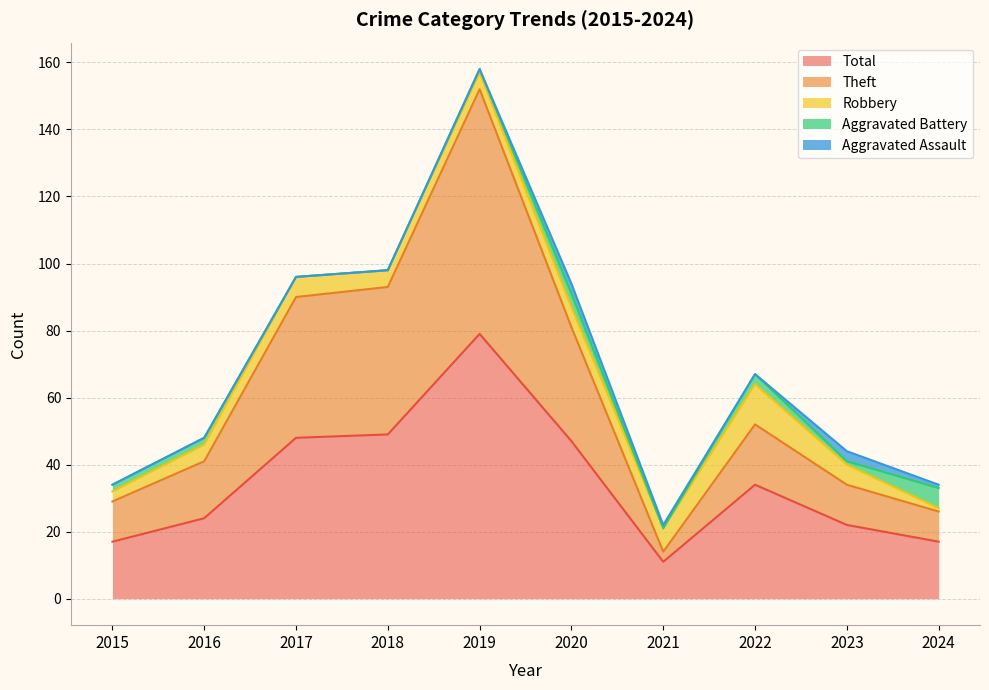

What is the difference between the maximum and minimum values in the Total series?

68